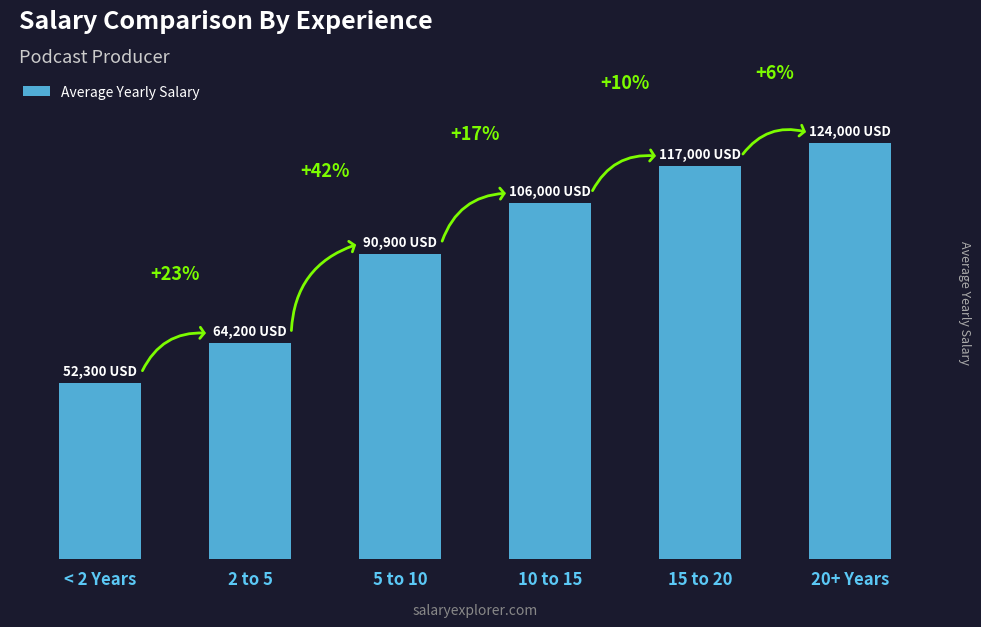

Are the bars horizontal?

No